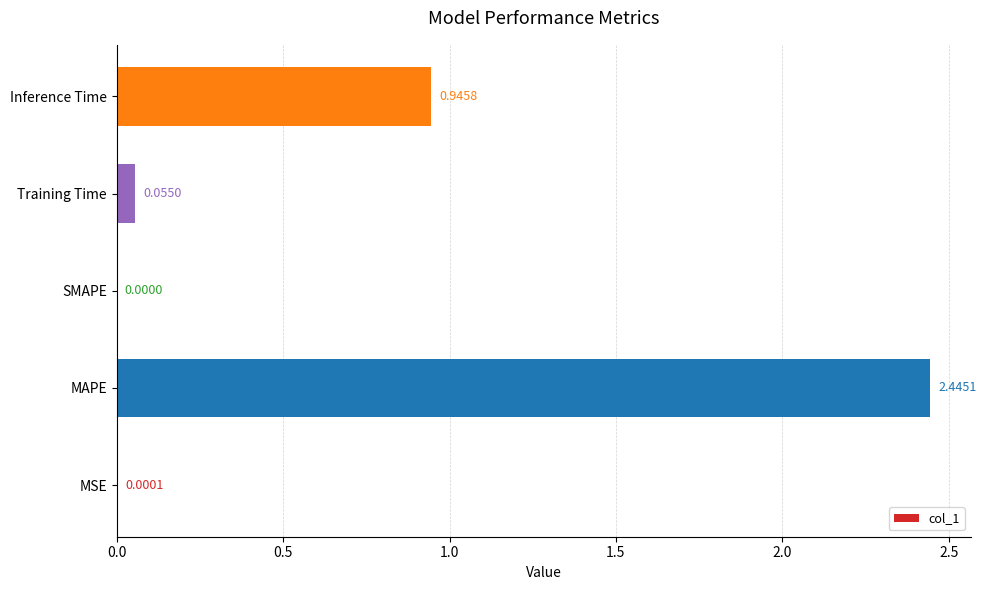

What is the change in value from MAPE to SMAPE?

-2.4